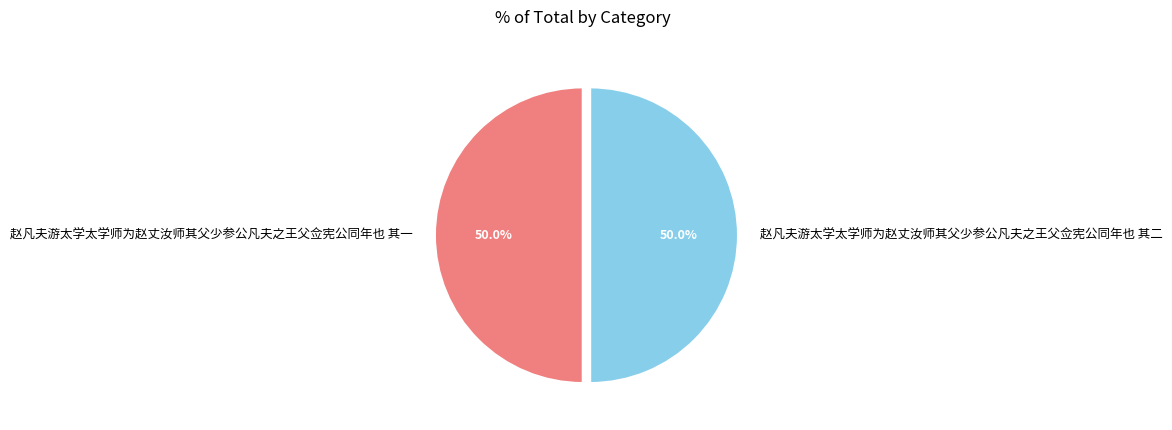

How many slices are in this pie chart?

2